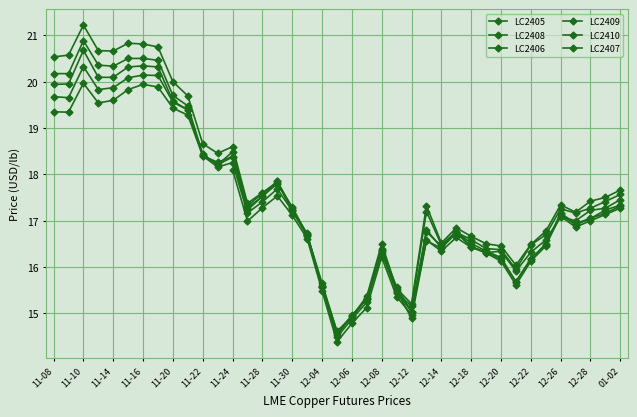

How many intersections are there between LC2408 and LC2405?

5